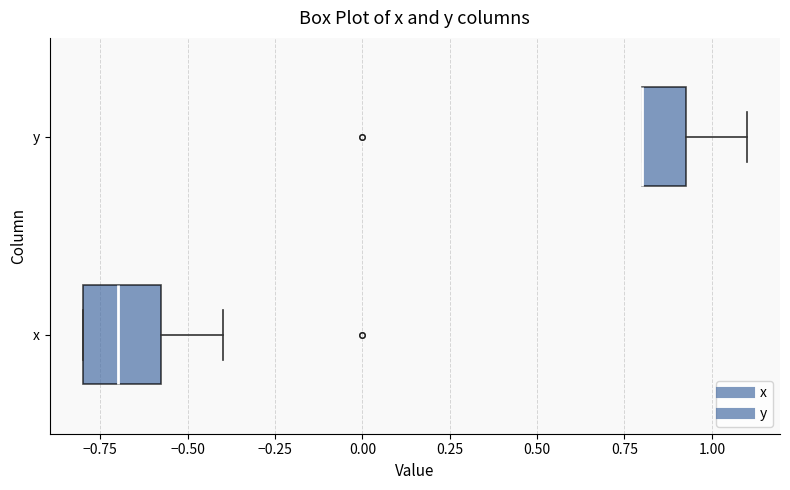

Where is the right edge of the box for y on the x-axis? The values are not printed on the chart, so give them approximately, as read against the axis.

0.95